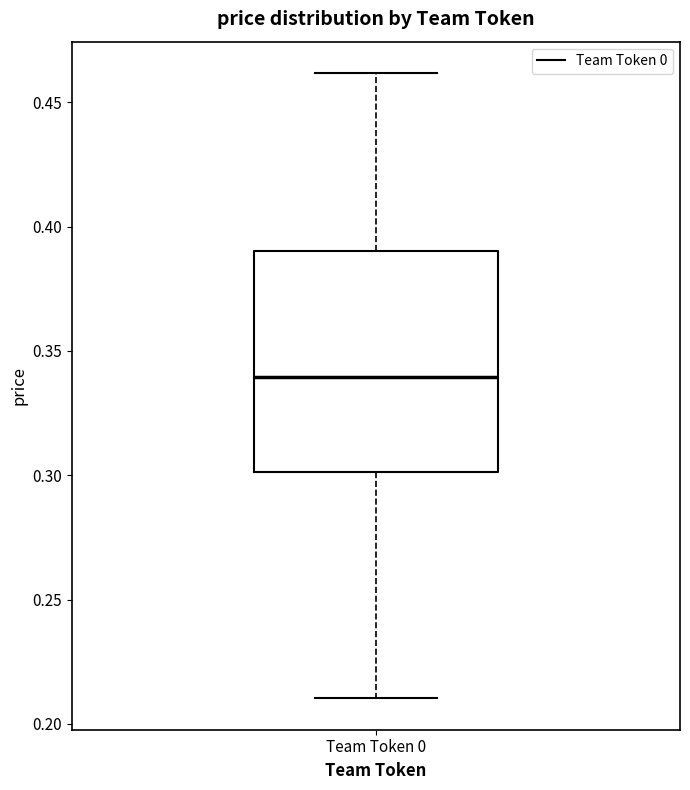

Transcribe this box plot: give where the median line is, the range the box spans, and where the two whiskers end, as read against the y-axis. The values are not printed on the chart, so give them approximately, as read against the axis.

median 0.34, box 0.30 to 0.39, whiskers 0.21 to 0.46